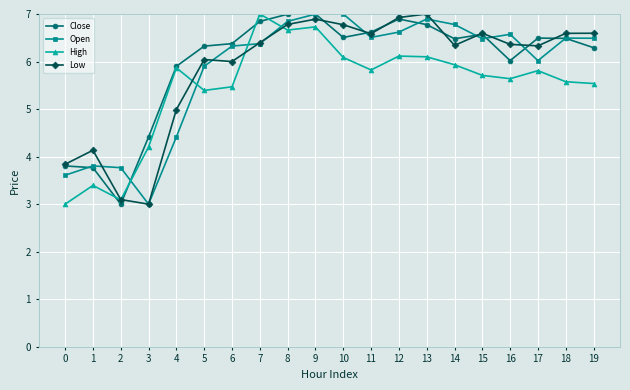

True or false: Open has more than 2 points higher than both neighbors.

True